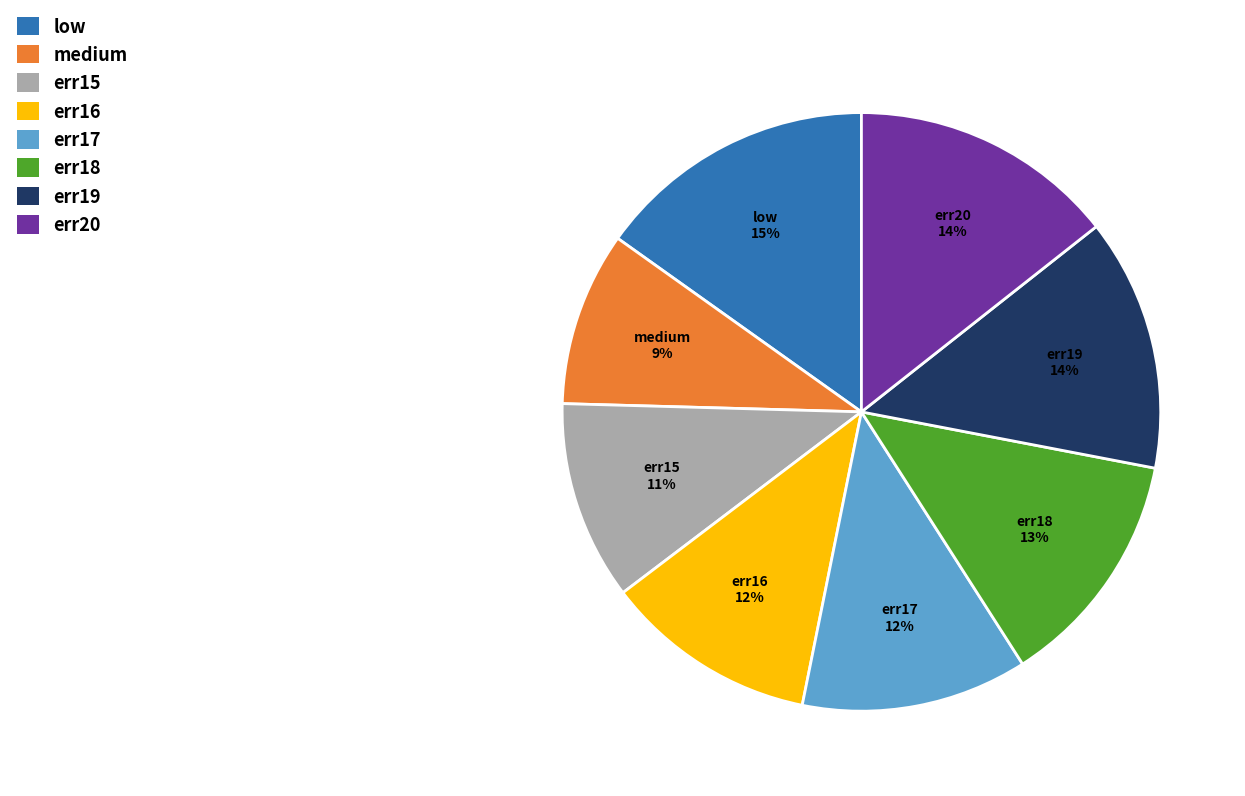

Is it true that err19 is 24% of the pie?

False